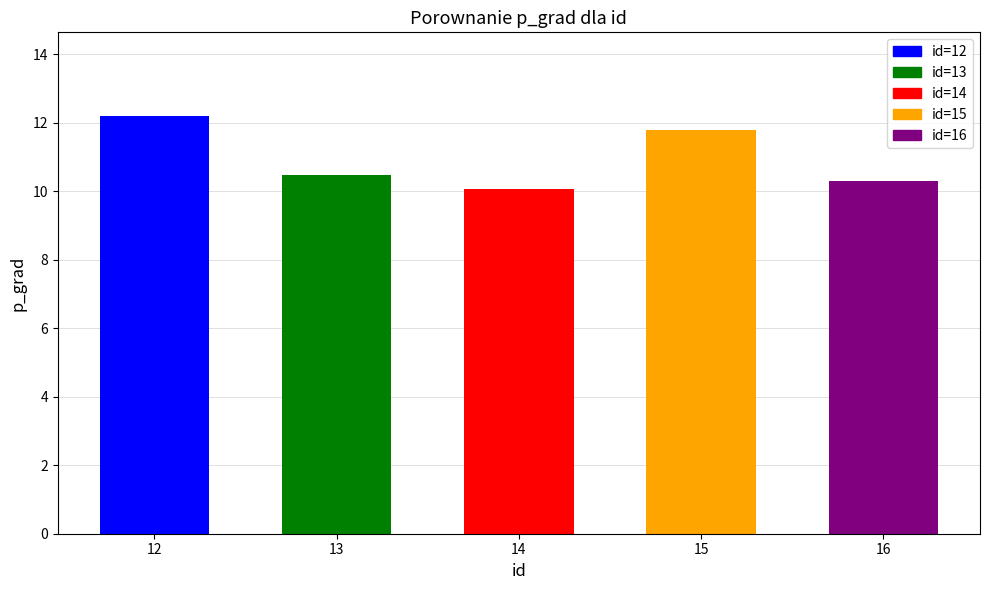

The value at 16 is 17.6. True or false?

False